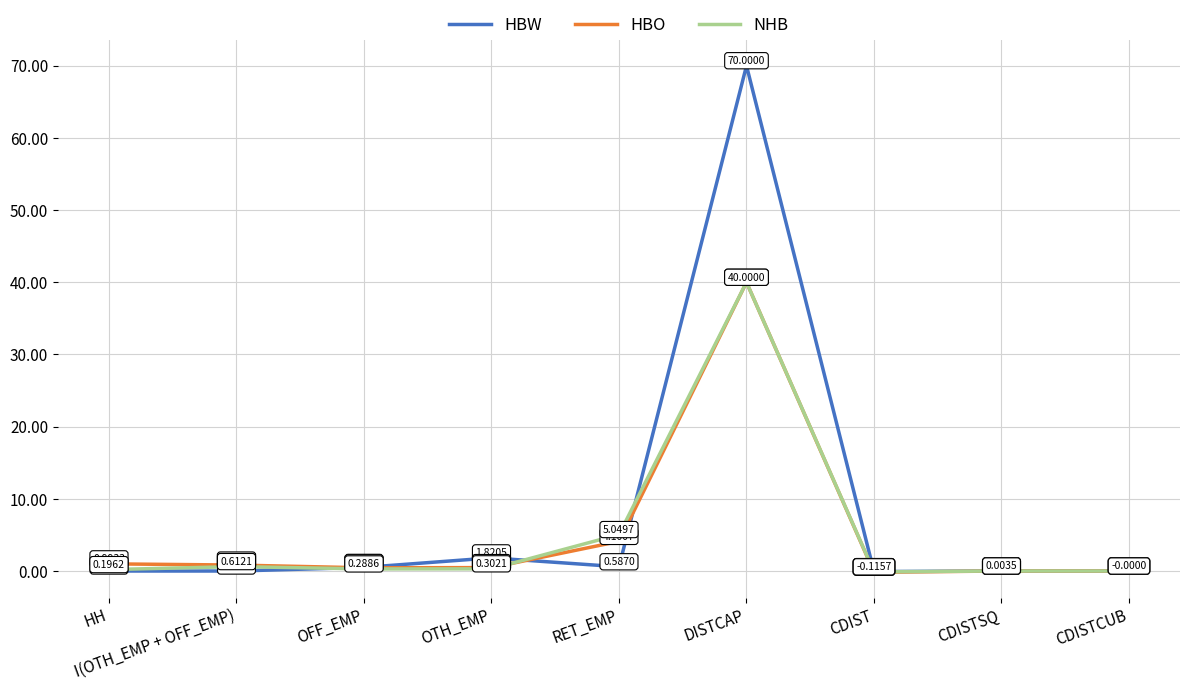

What is the difference between the HBW values at RET_EMP and CDIST?

0.7